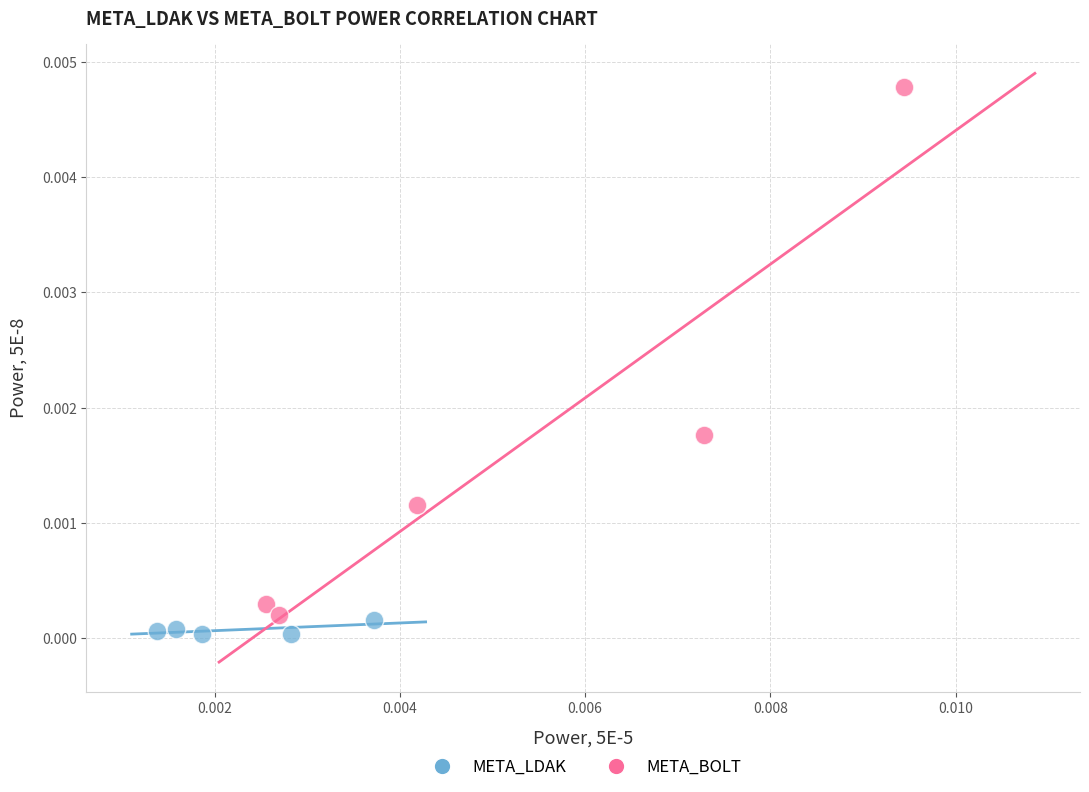

What are all the series names shown in the legend?

META_LDAK, META_BOLT